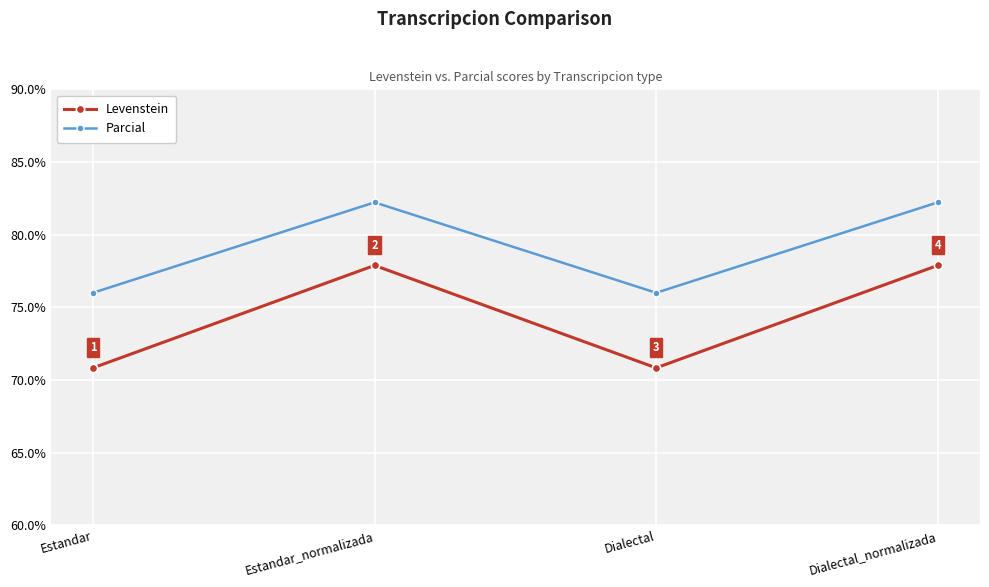

What is the average value of the Parcial series?

79.1